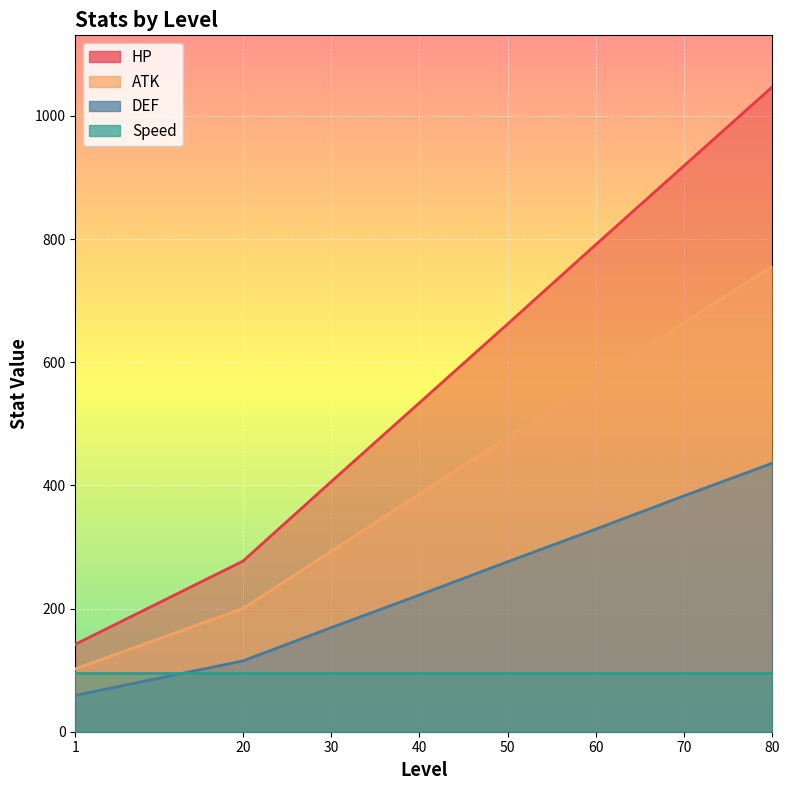

True or false: HP and DEF cross at least once.

False